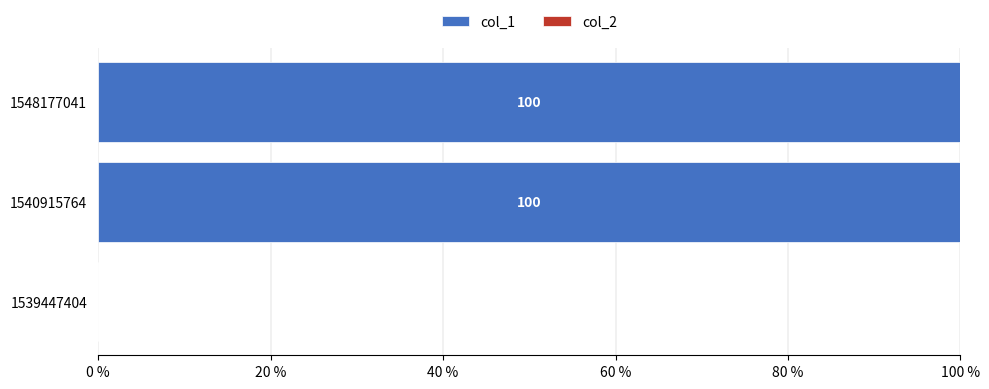

Reading bottom to top, extract all data points from this chart.

1539447404=0	1540915764=100	1548177041=100